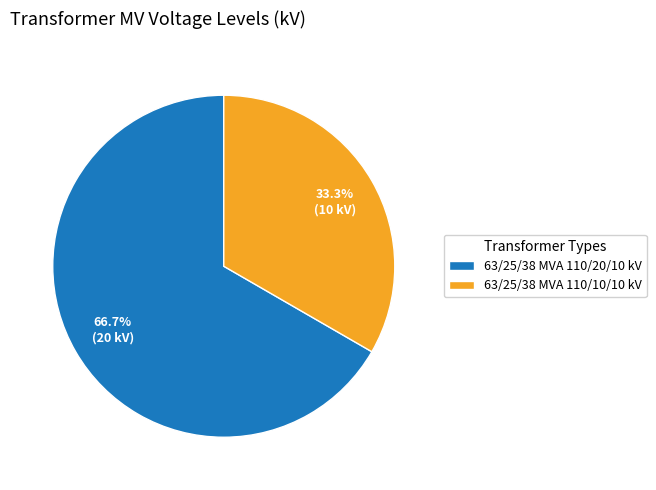

To the nearest percent, what is the difference between the 63/25/38 MVA 110/10/10 kV and 63/25/38 MVA 110/20/10 kV slice percentages?

33%